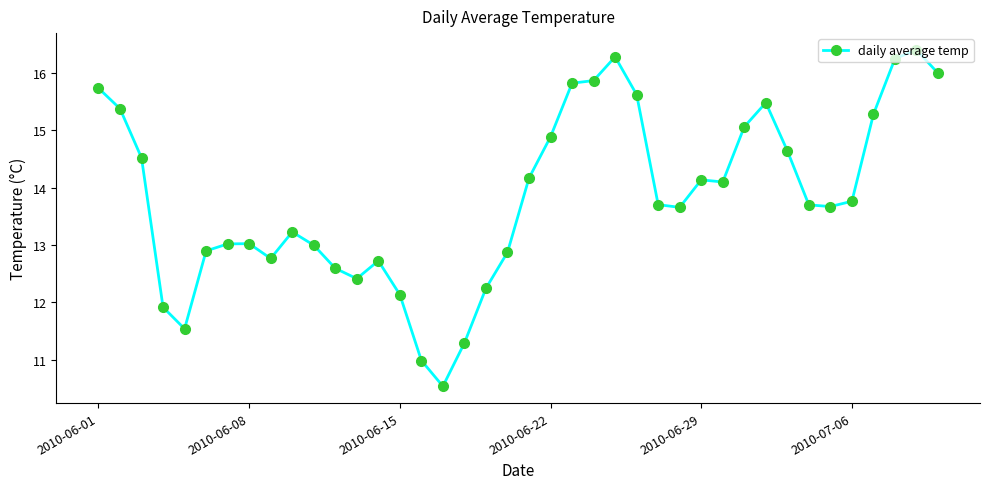

Is this an area chart (filled region under the line)?

No